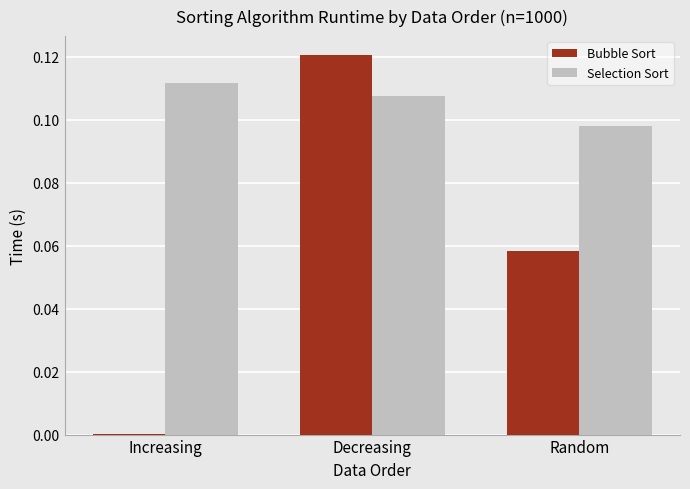

At which label is Selection Sort closest to 0?

Random